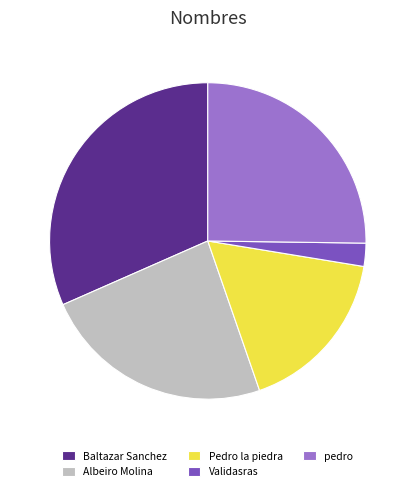

True or false: Pedro la piedra accounts for 17% of the total.

True